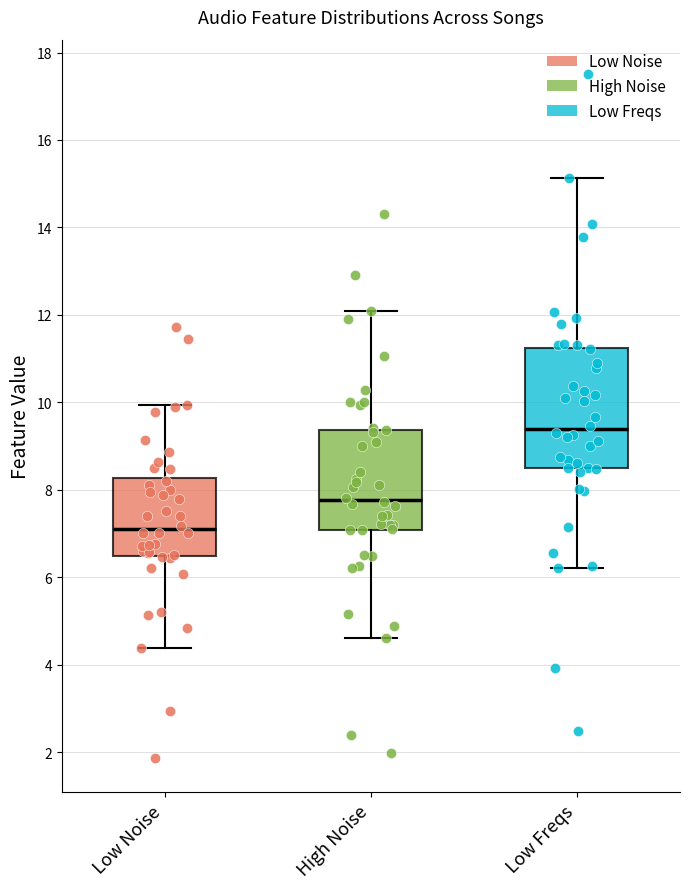

Reading left to right, transcribe this box plot: for each box, give where its median line is, the range the box spans, and where its two whiskers end, as read against the y-axis. The values are not printed on the chart, so give them approximately, as read against the axis.

Low Noise: median 7.0, box 6.4 to 8.2, whiskers 4.4 to 10.0
High Noise: median 7.8, box 7.0 to 9.4, whiskers 4.6 to 12.0
Low Freqs: median 9.4, box 8.4 to 11.2, whiskers 6.2 to 15.2